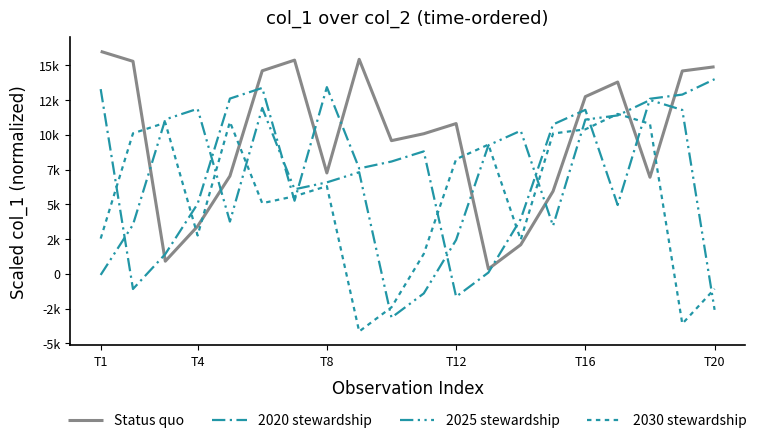

Does the chart have visible grid lines?

No